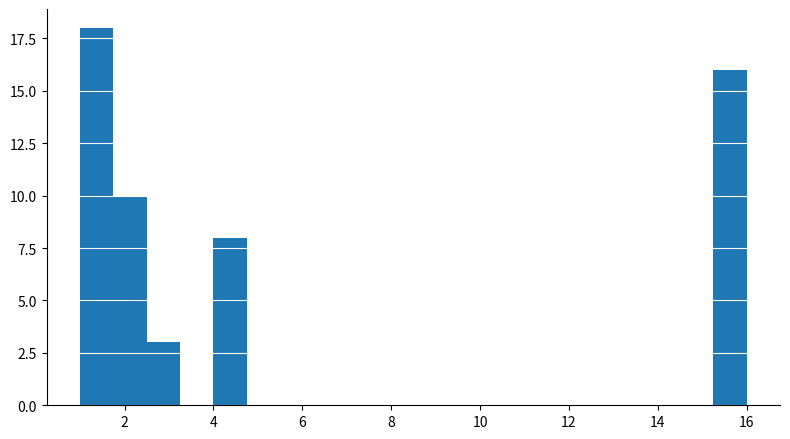

Read against the x-axis, roughly where is the centre of the tallest bar?

1.4